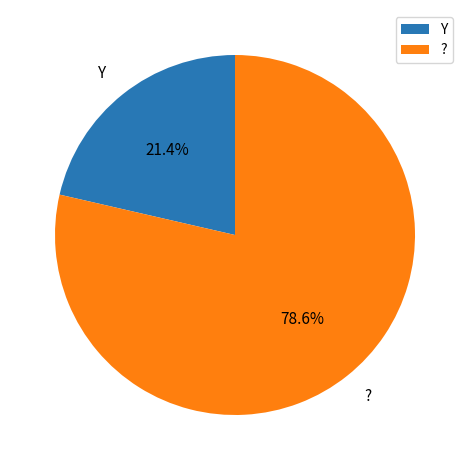

What is the smallest slice in the pie chart?

Y